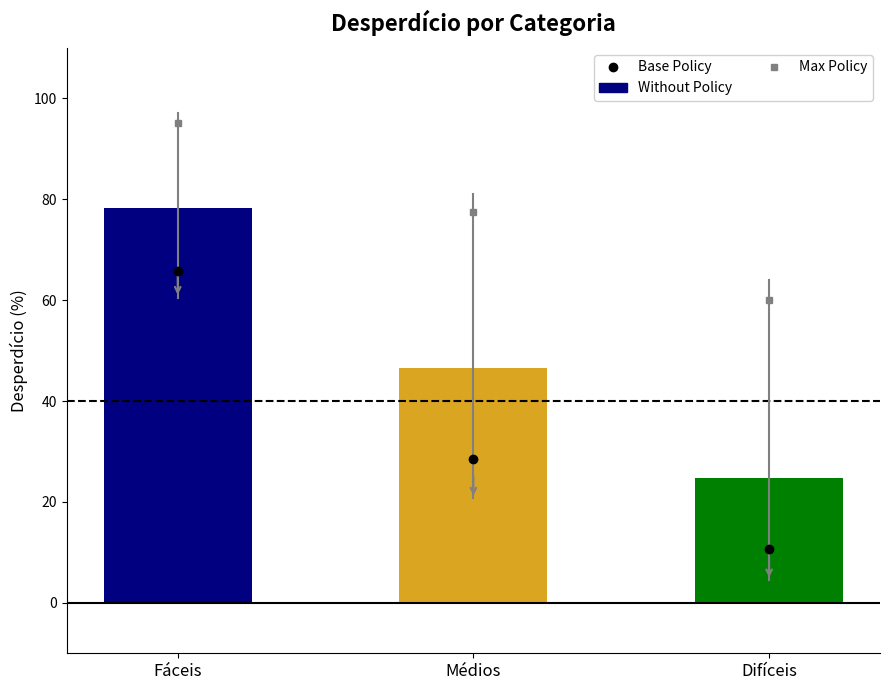

True or false: the data shows 8.5 at Difíceis.

False